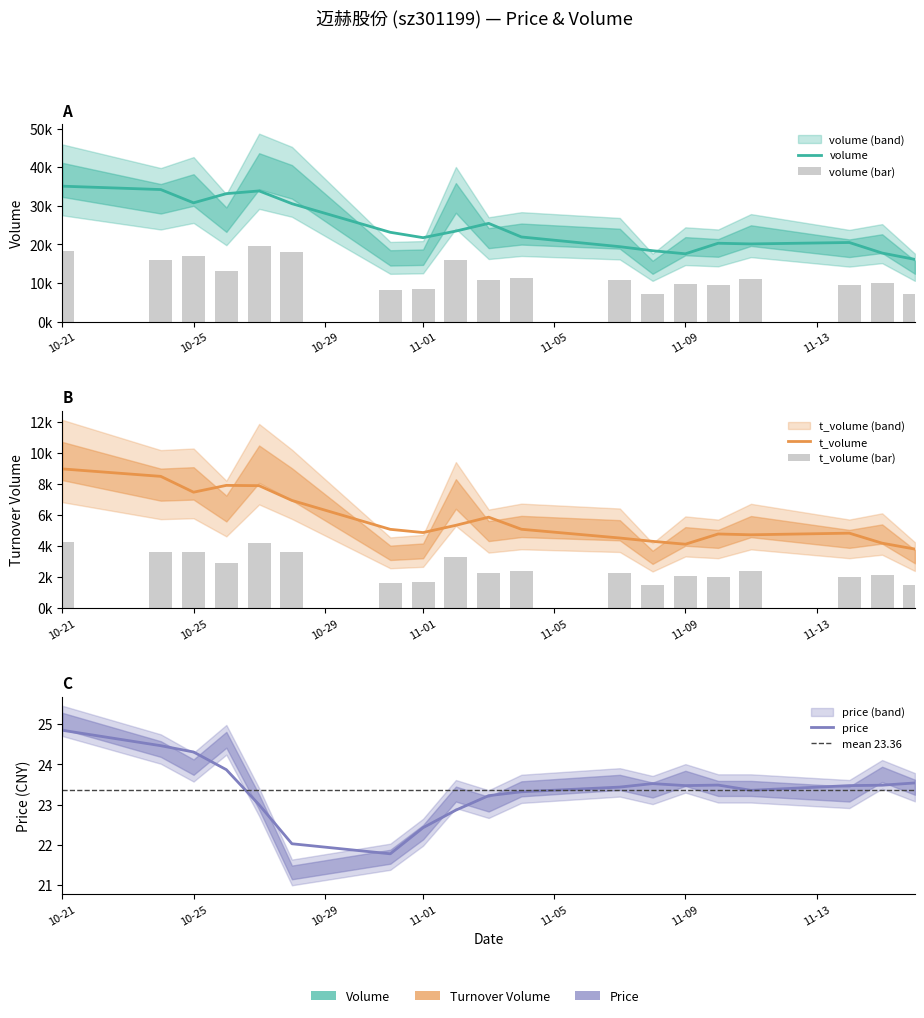

What is the label of the 6th bar from the right?

11-09